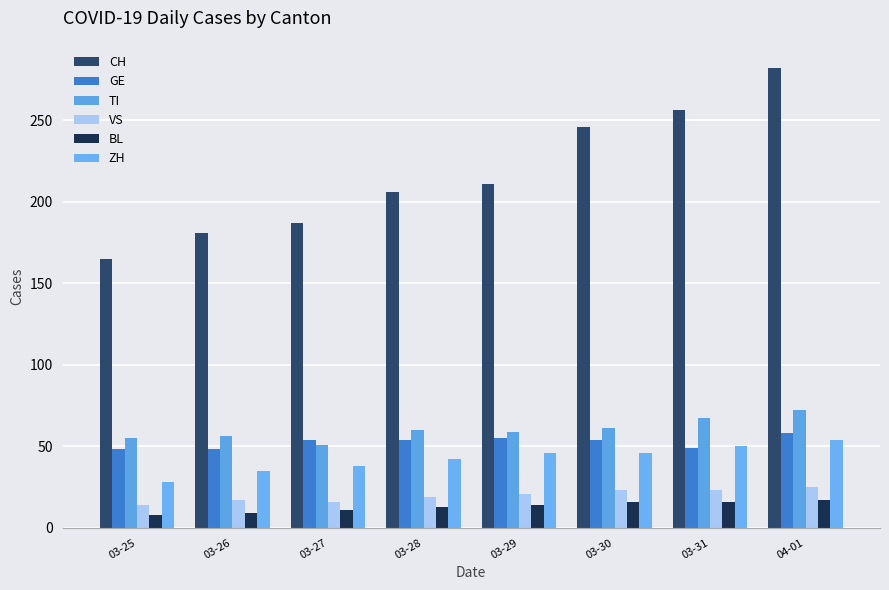

At which label is CH closest to 223?

03-29